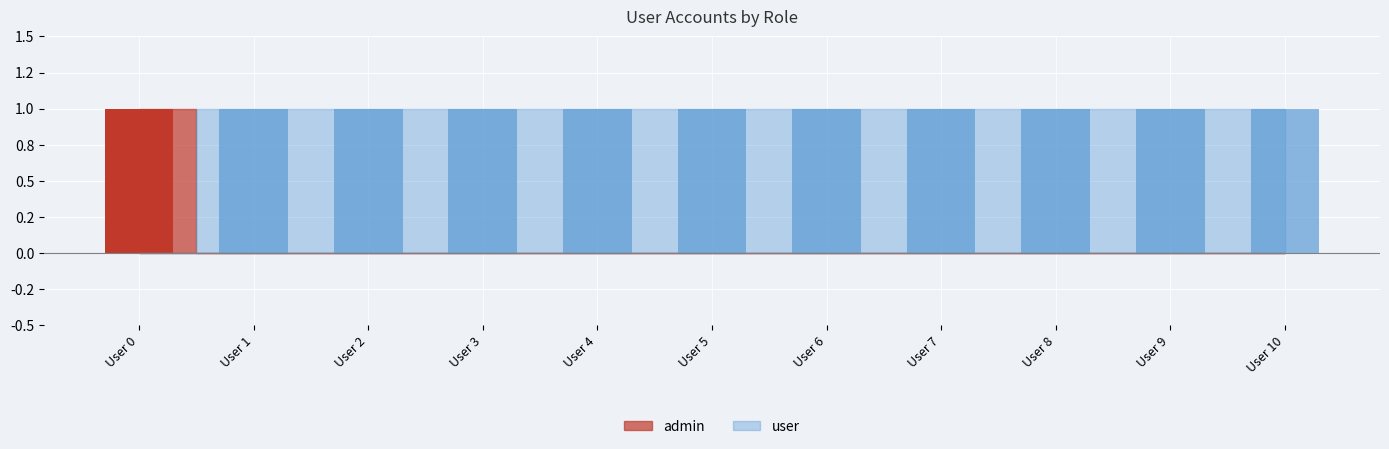

Which series has the widest spread of values?

admin